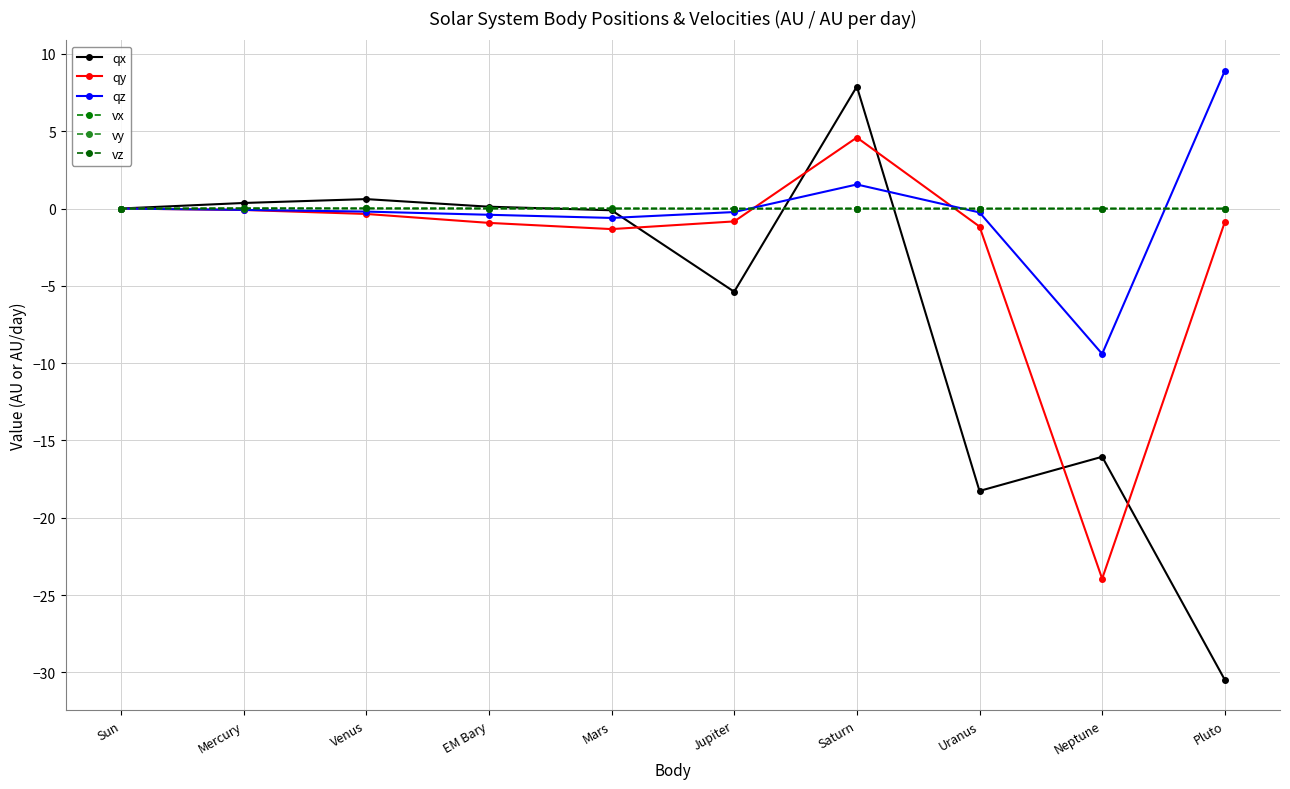

Which series has the largest total across all categories?

vx